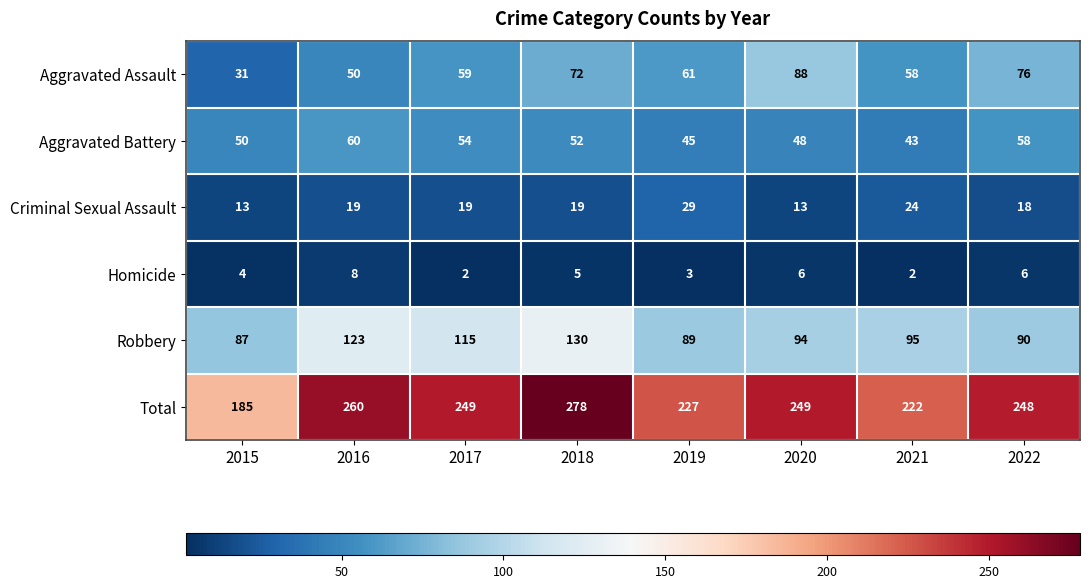

What is the total value across all series at 2021?

444